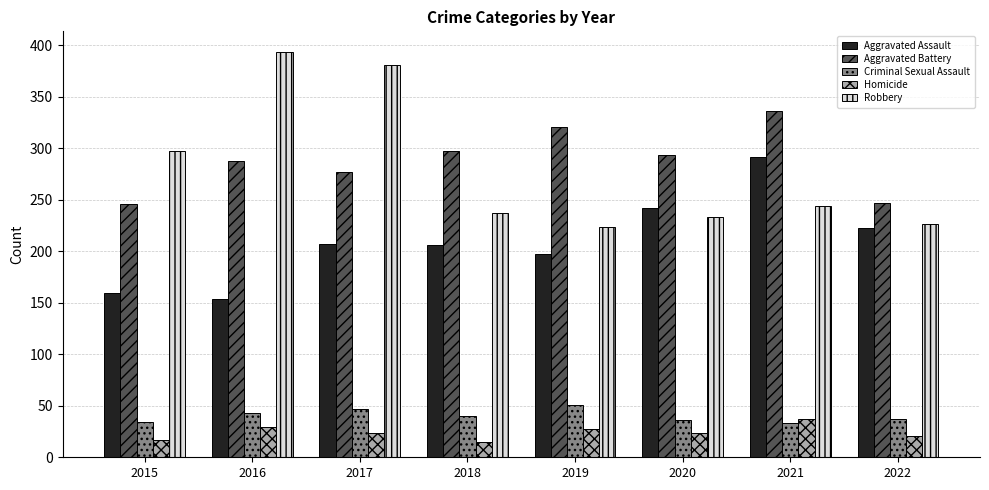

At which label is Aggravated Assault closest to 223?

2022